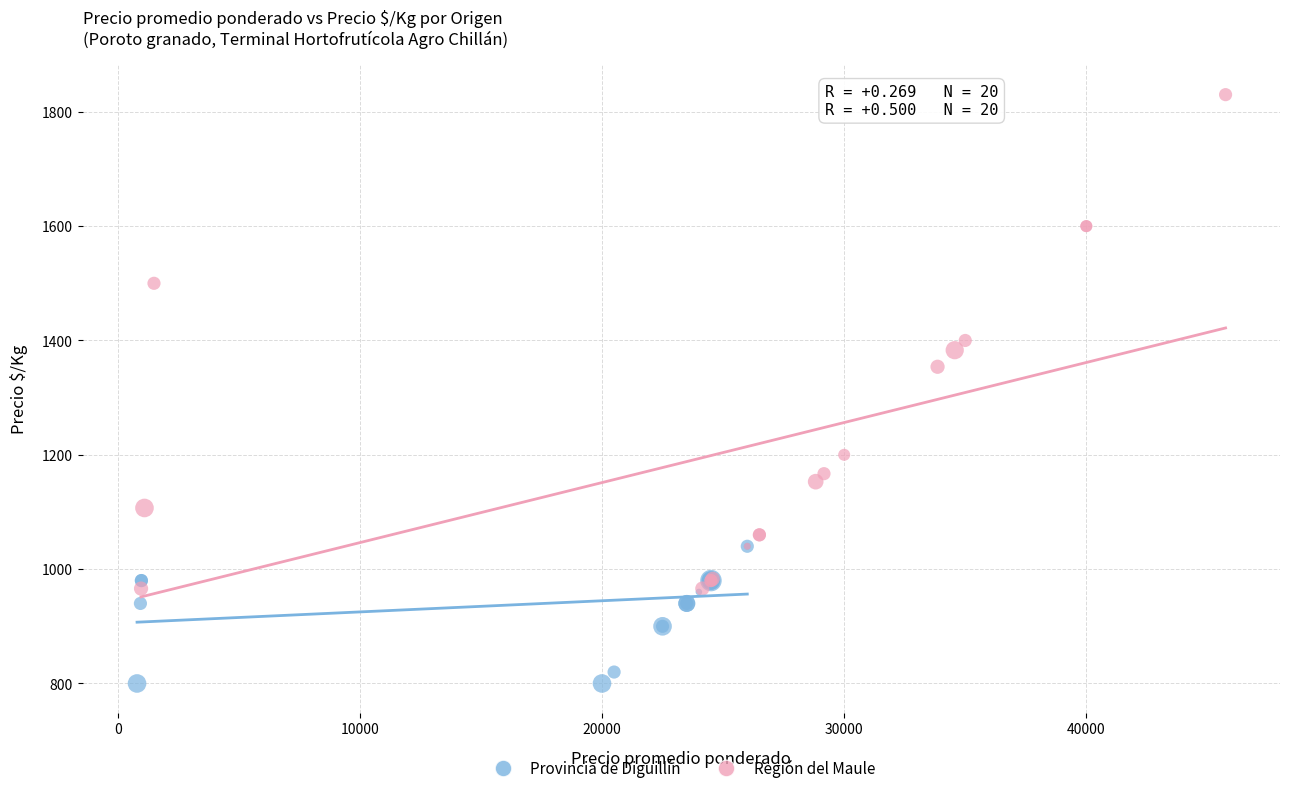

Which series contains the lowest Y value?

Provincia de Diguillín